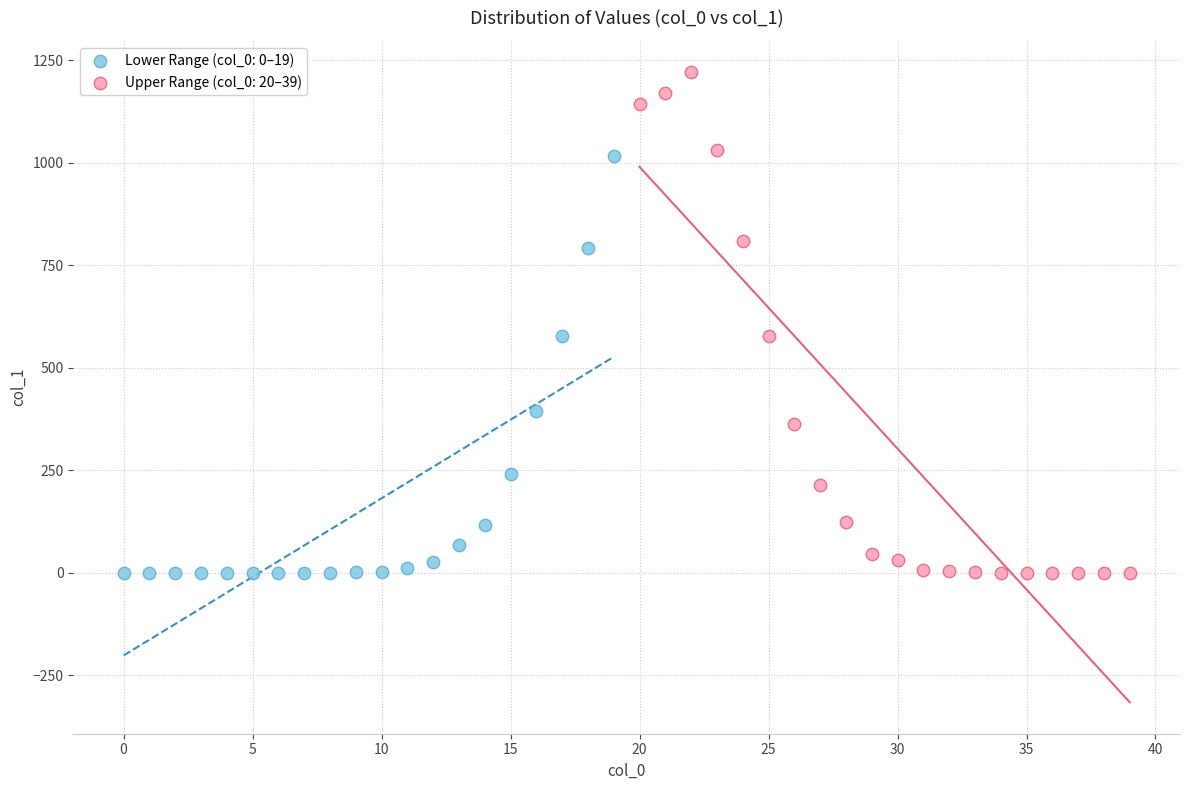

Which series contains the highest Y value?

Upper Range (col_0: 20–39)